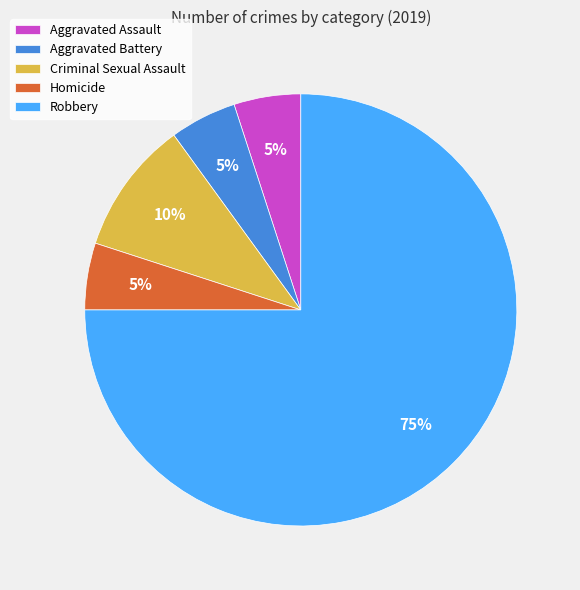

How many slices are in this pie chart?

5